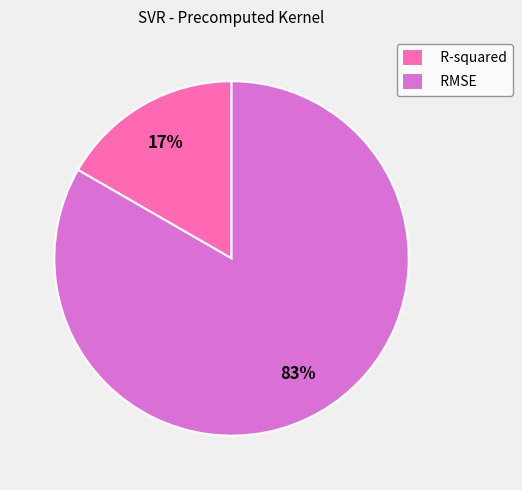

To the nearest percent, what is the combined percentage of R-squared and RMSE?

100%